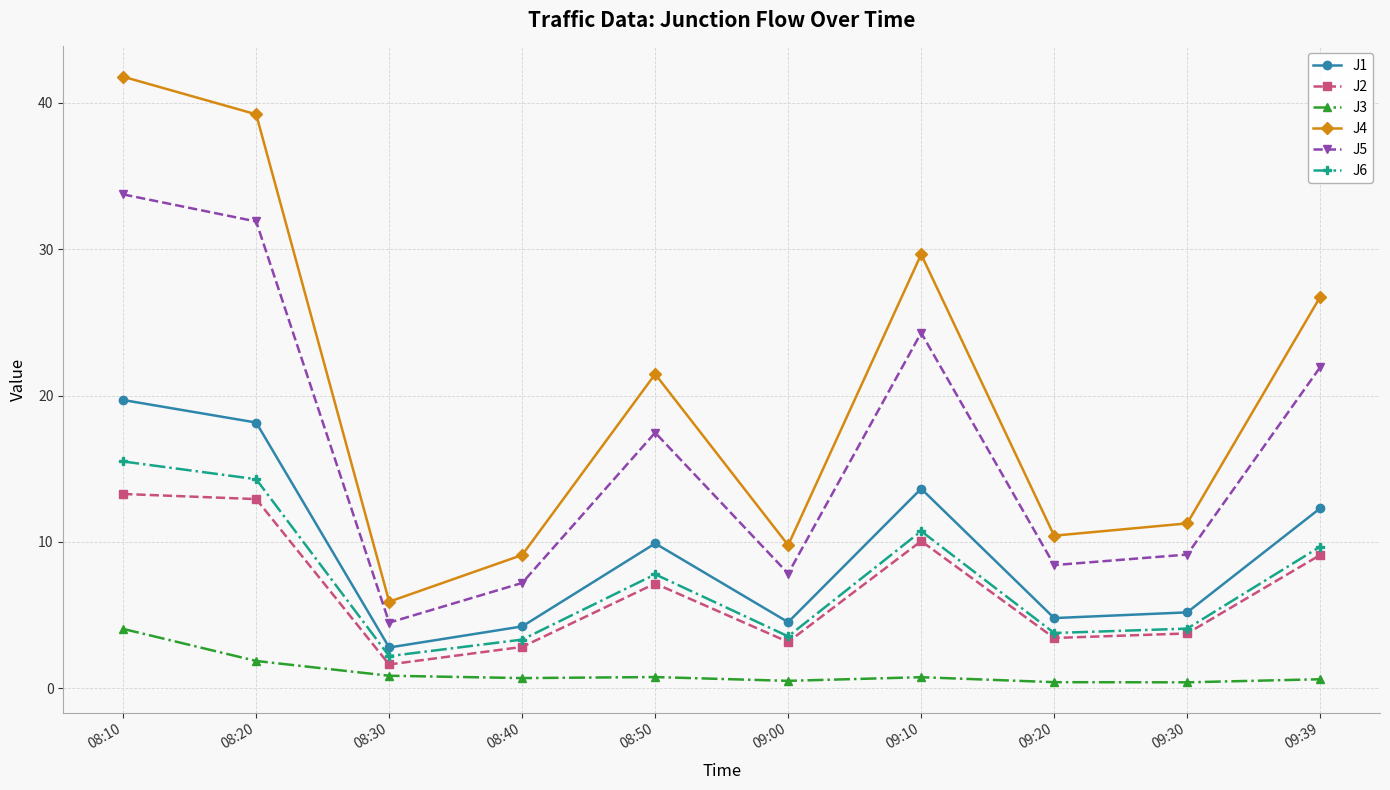

How many distinct data groups are displayed?

6